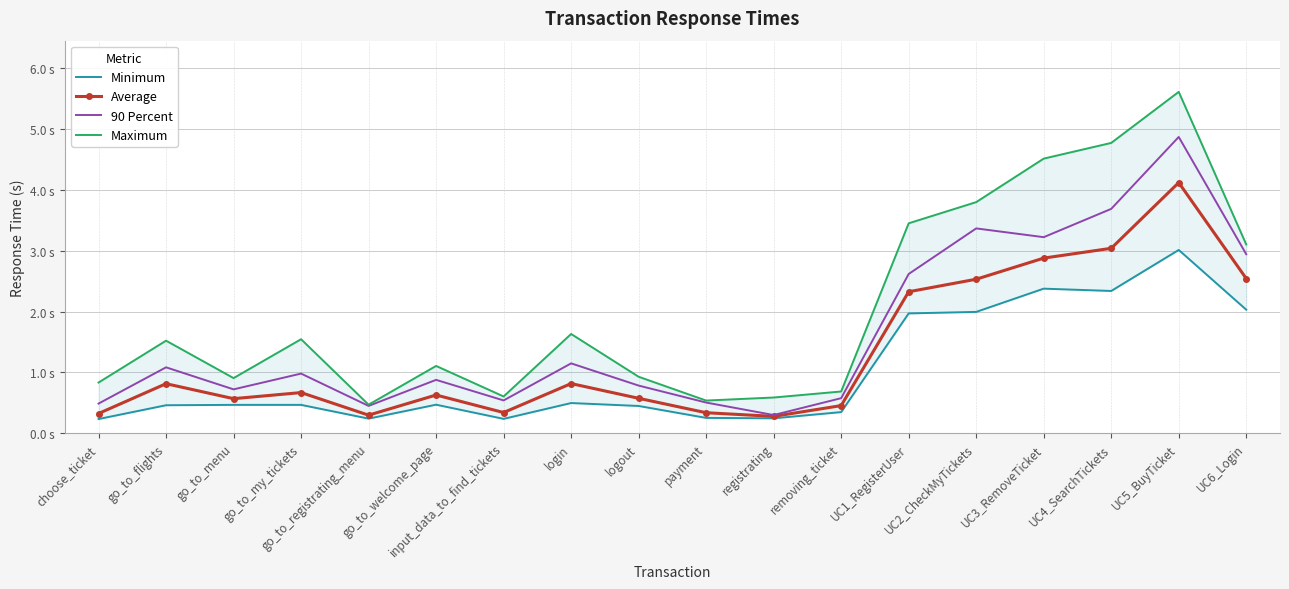

True or false: Minimum and Average cross at least once.

False